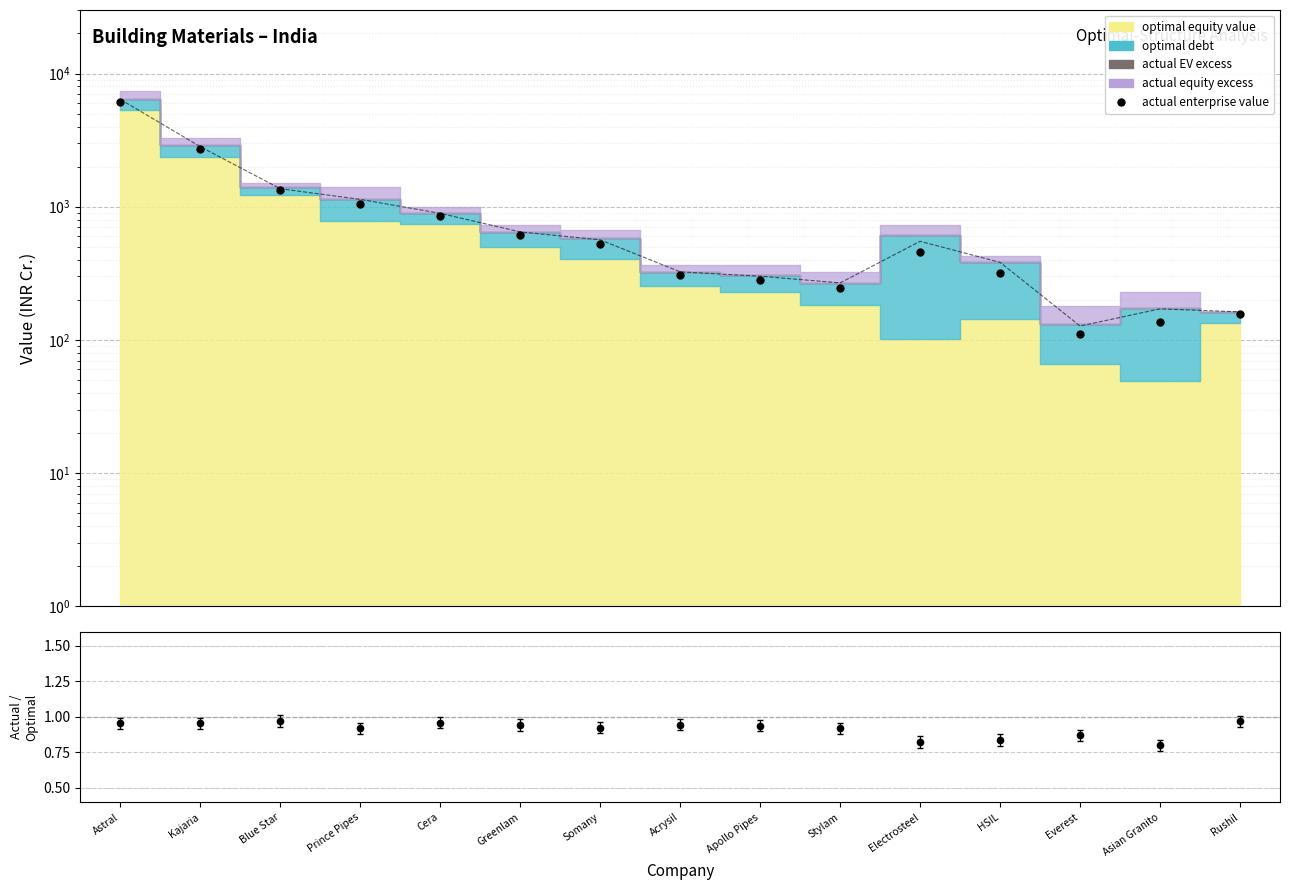

List the labels in order of value, smallest first.

Everest, Asian Granito, Rushil, Stylam, Apollo Pipes, Acrysil, HSIL, Electrosteel, Somany, Greenlam, Cera, Prince Pipes, Blue Star, Kajaria, Astral